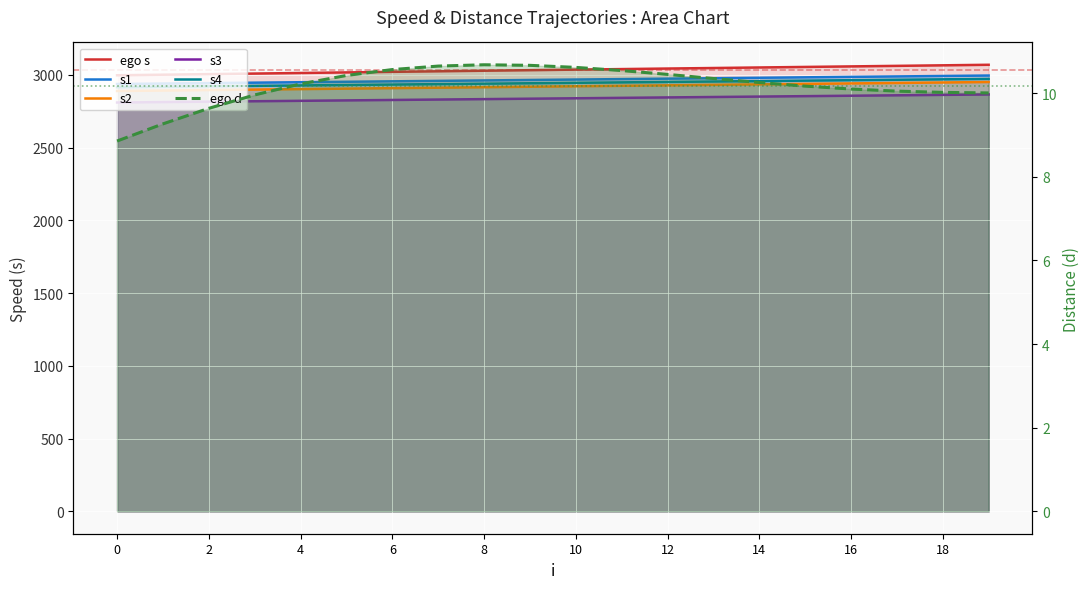

Between 18 and 17, which series saw the biggest shift?

ego s